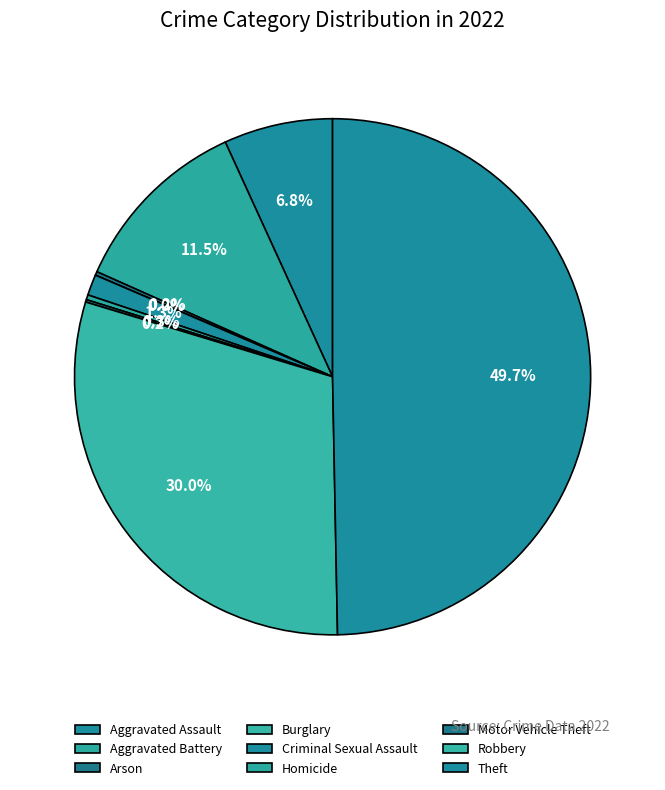

Which slice is the smallest?

Burglary